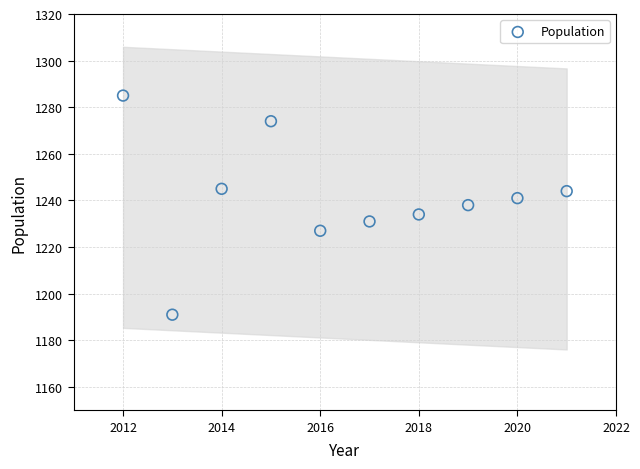

What is the average X value?

2016